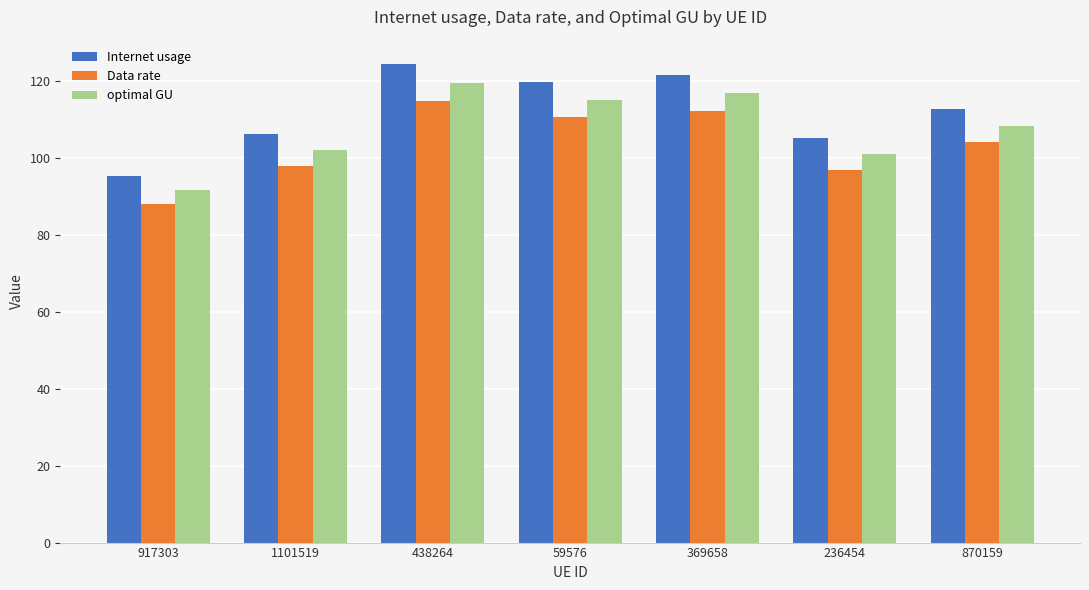

How many groups of bars are there?

7